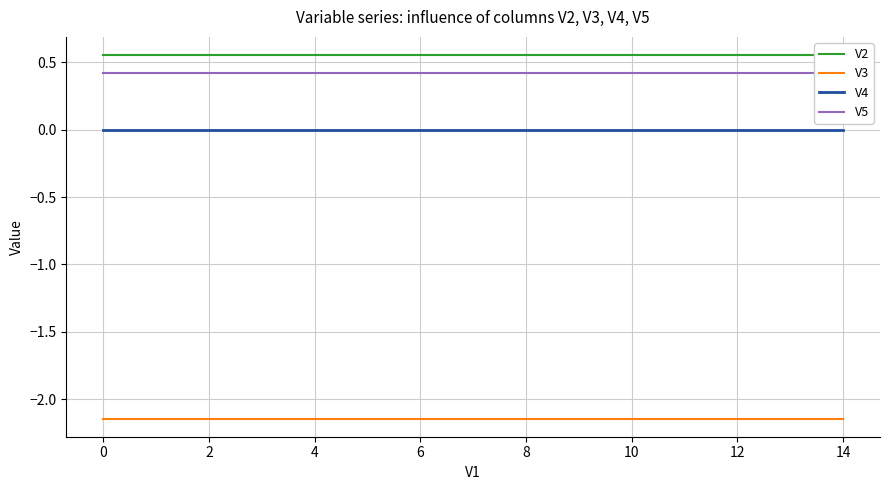

True or false: V3 and V4 cross at least once.

False